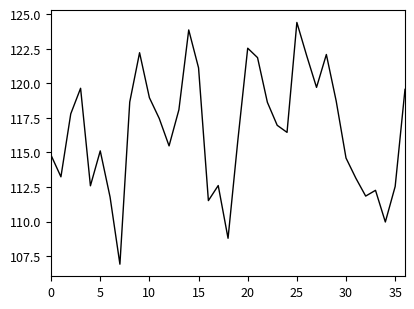

How many interior local valleys (lower than both neighbors) does the data have?

10